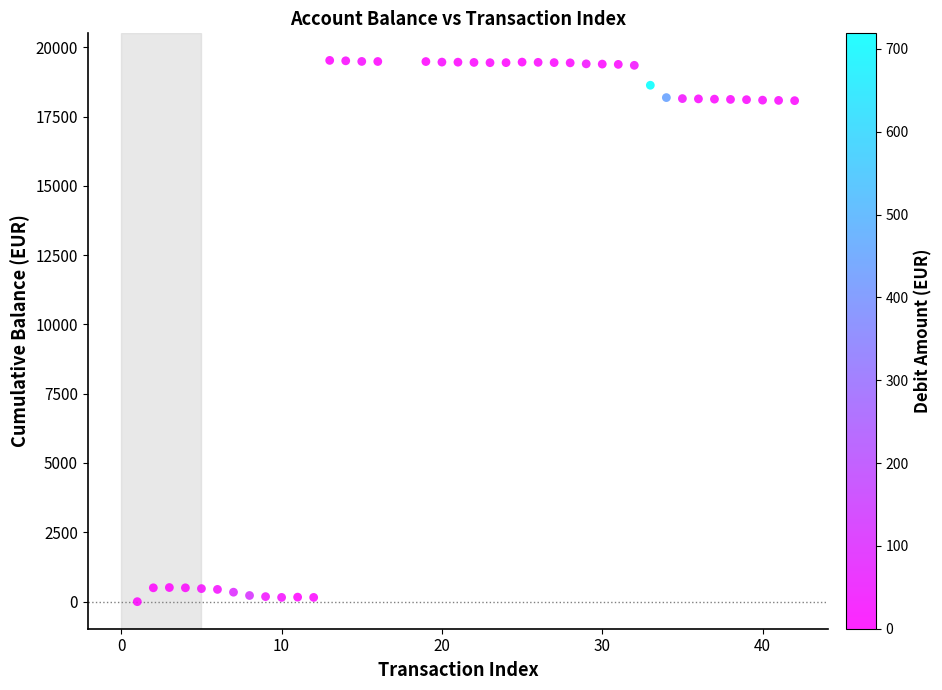

What is the range of Y values (max minus min)?

19530.4